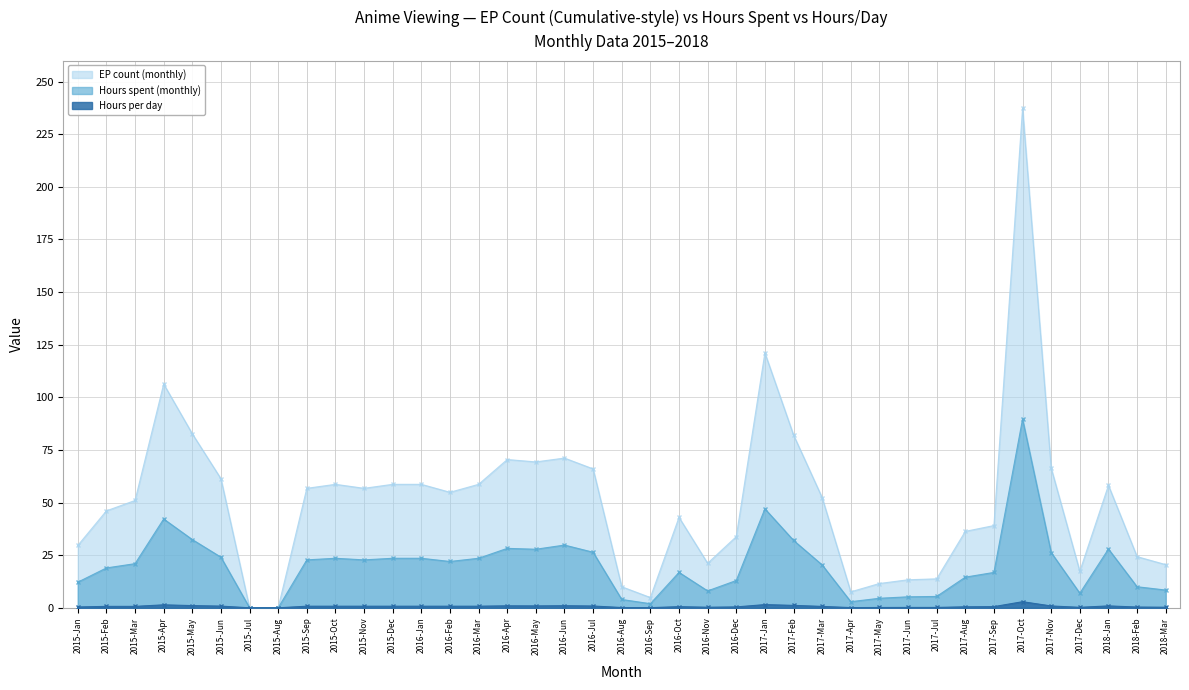

At 2017-Nov, list the series in order from smallest to largest.

Hours per day, Hours spent (monthly), EP count (monthly)